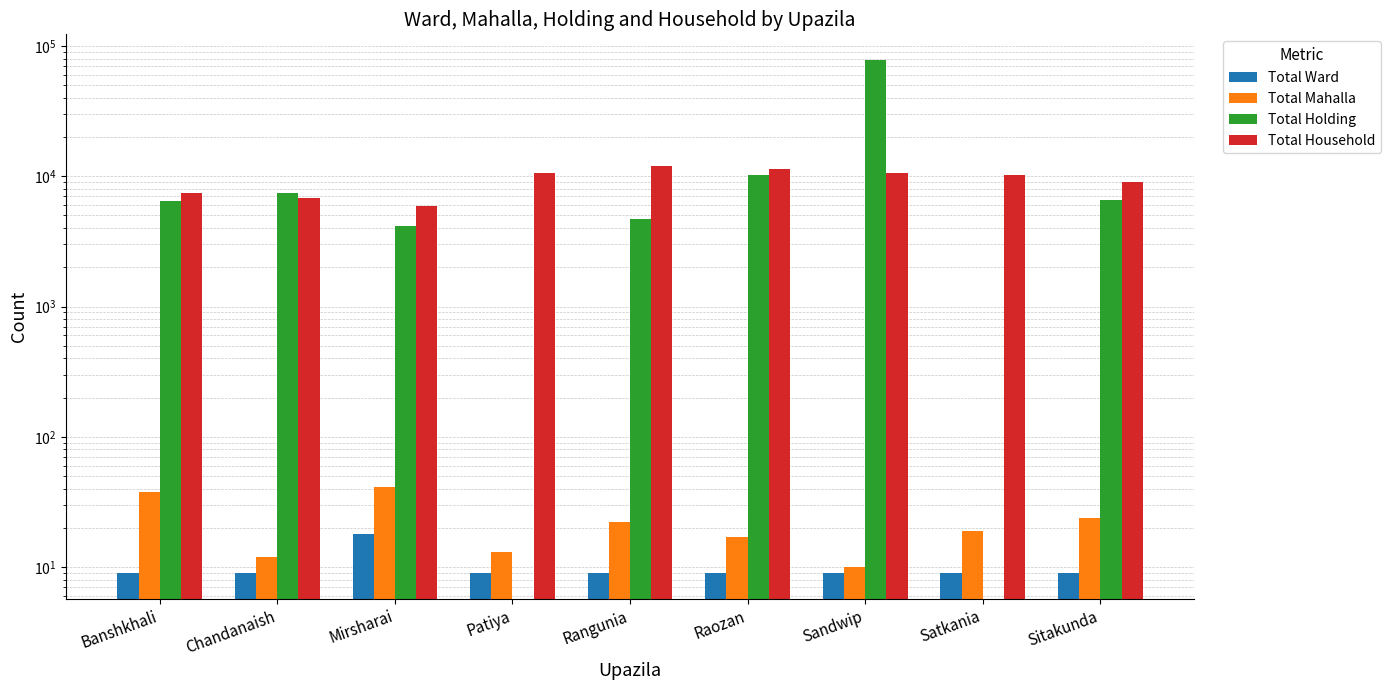

Which series has the widest spread of values?

Total Holding